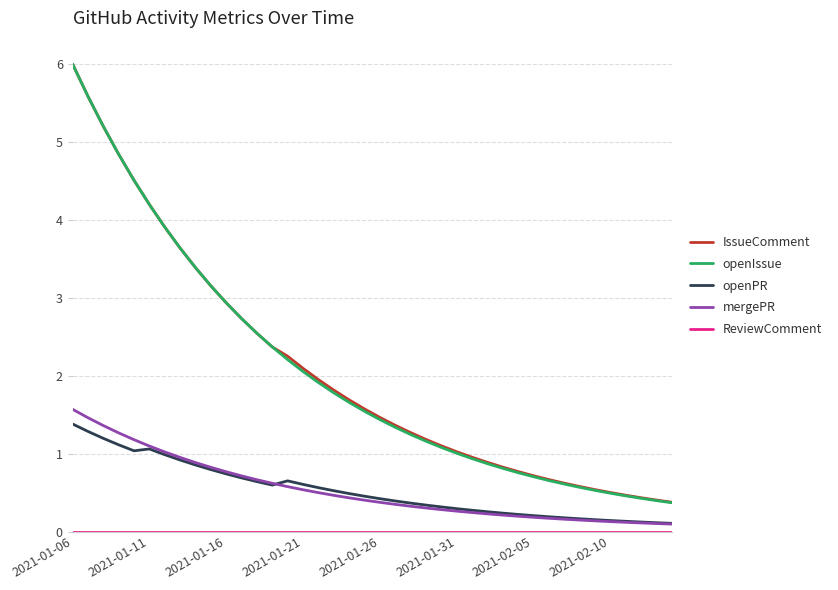

Which series has the largest range (max minus min)?

openIssue